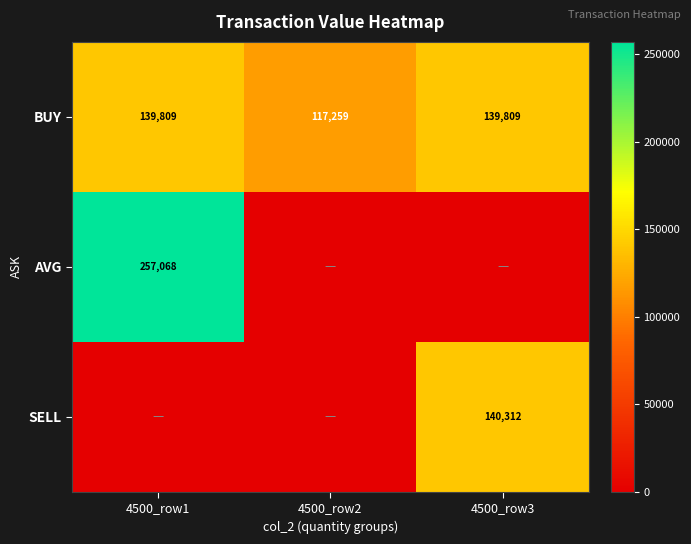

At how many categories does at least one series exceed 1522?

3